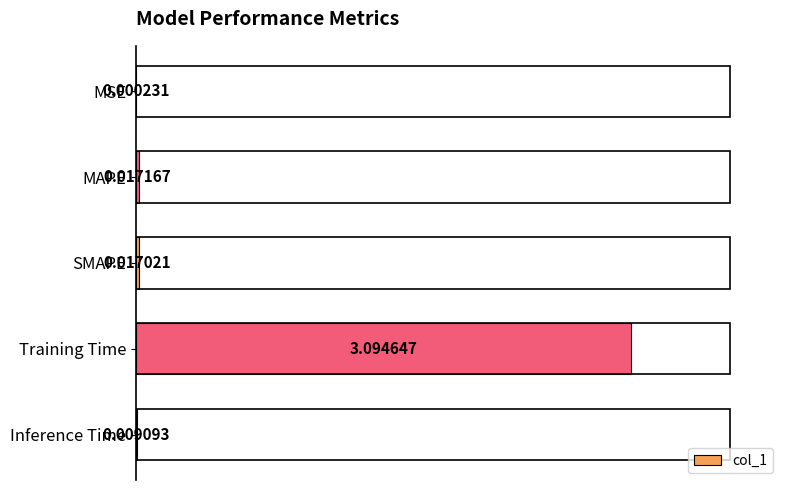

Which label corresponds to the largest value in the chart?

Training Time